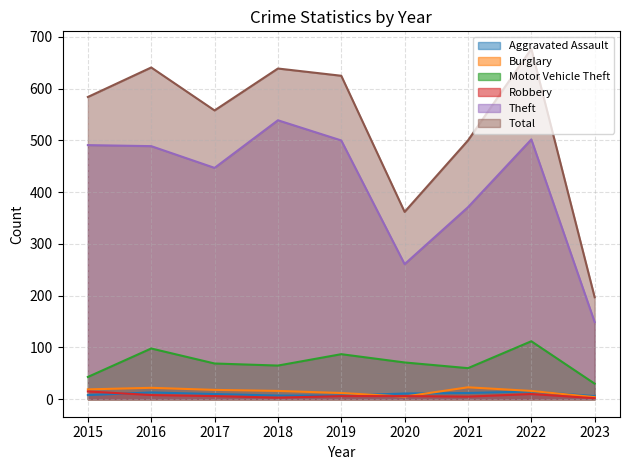

What is the sum of all Burglary values?

135